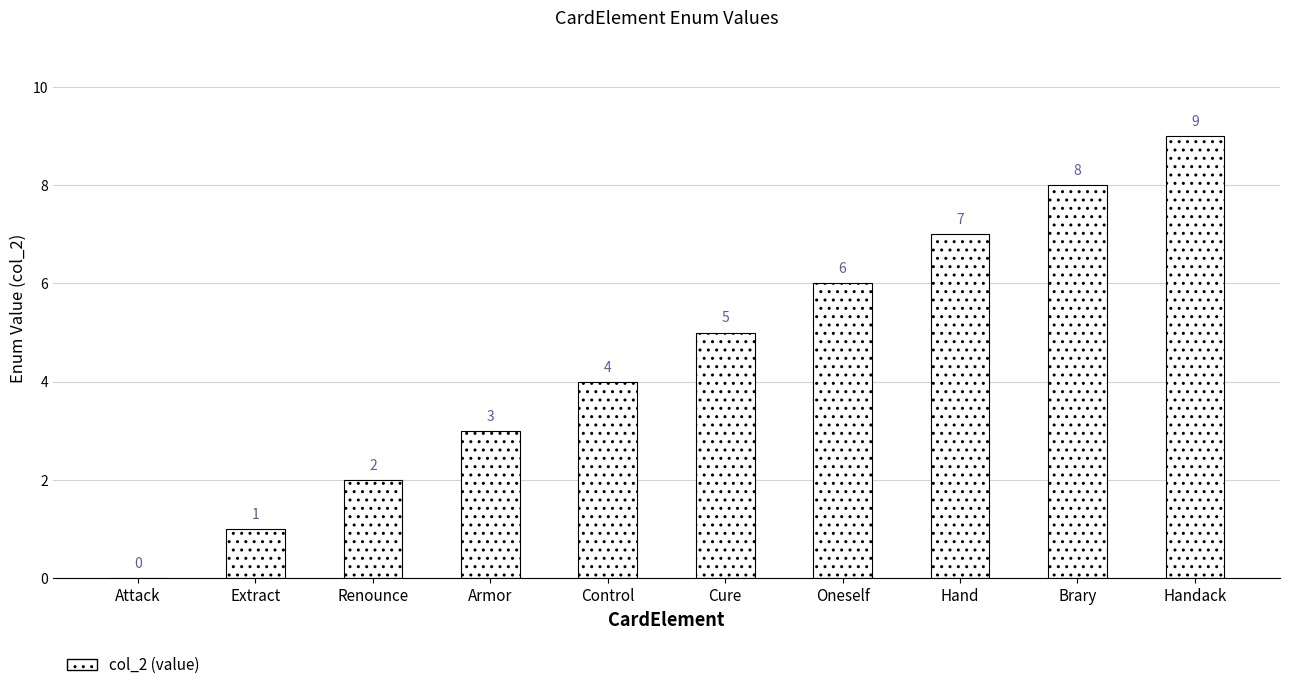

Reading right to left, list all the values displayed in this chart.

Handack=9	Brary=8	Hand=7	Oneself=6	Cure=5	Control=4	Armor=3	Renounce=2	Extract=1	Attack=0